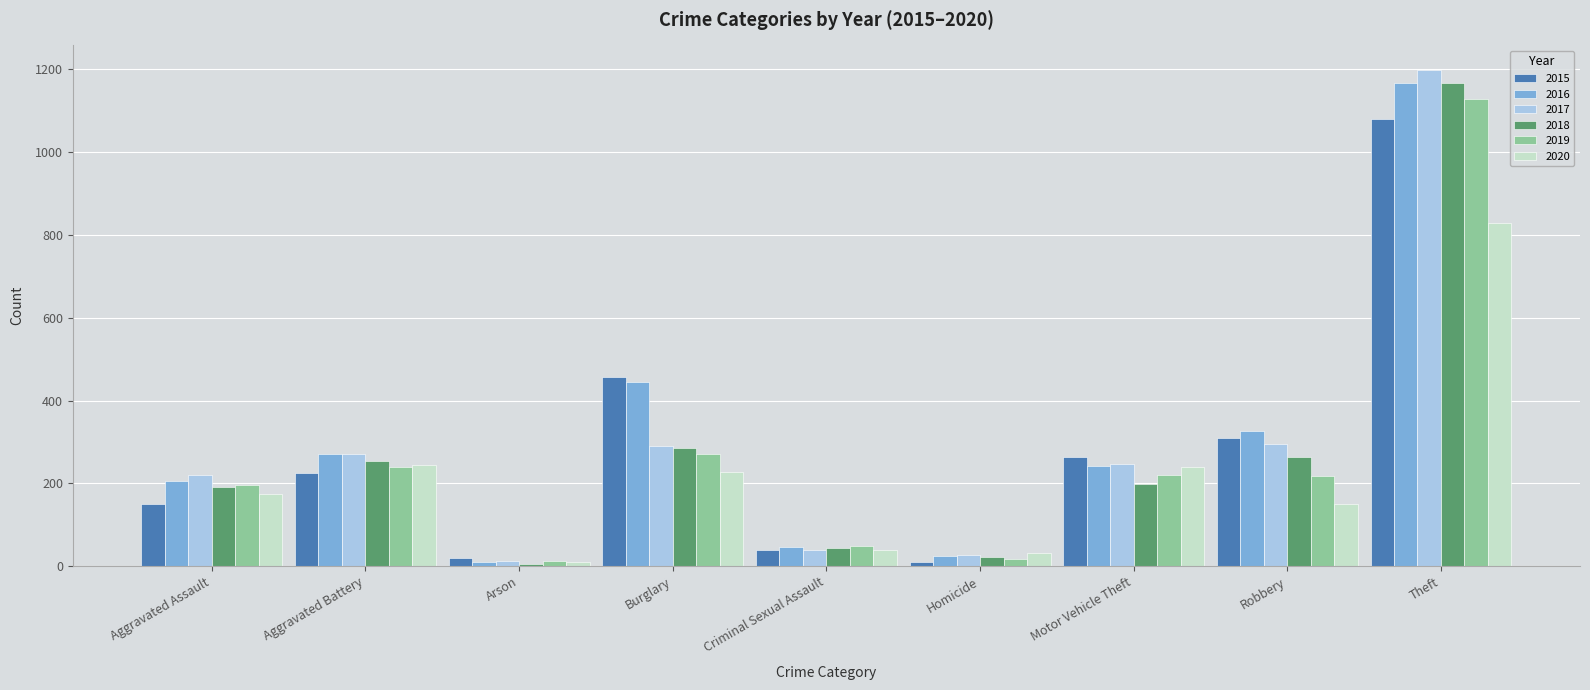

What position from the right is Burglary?

6